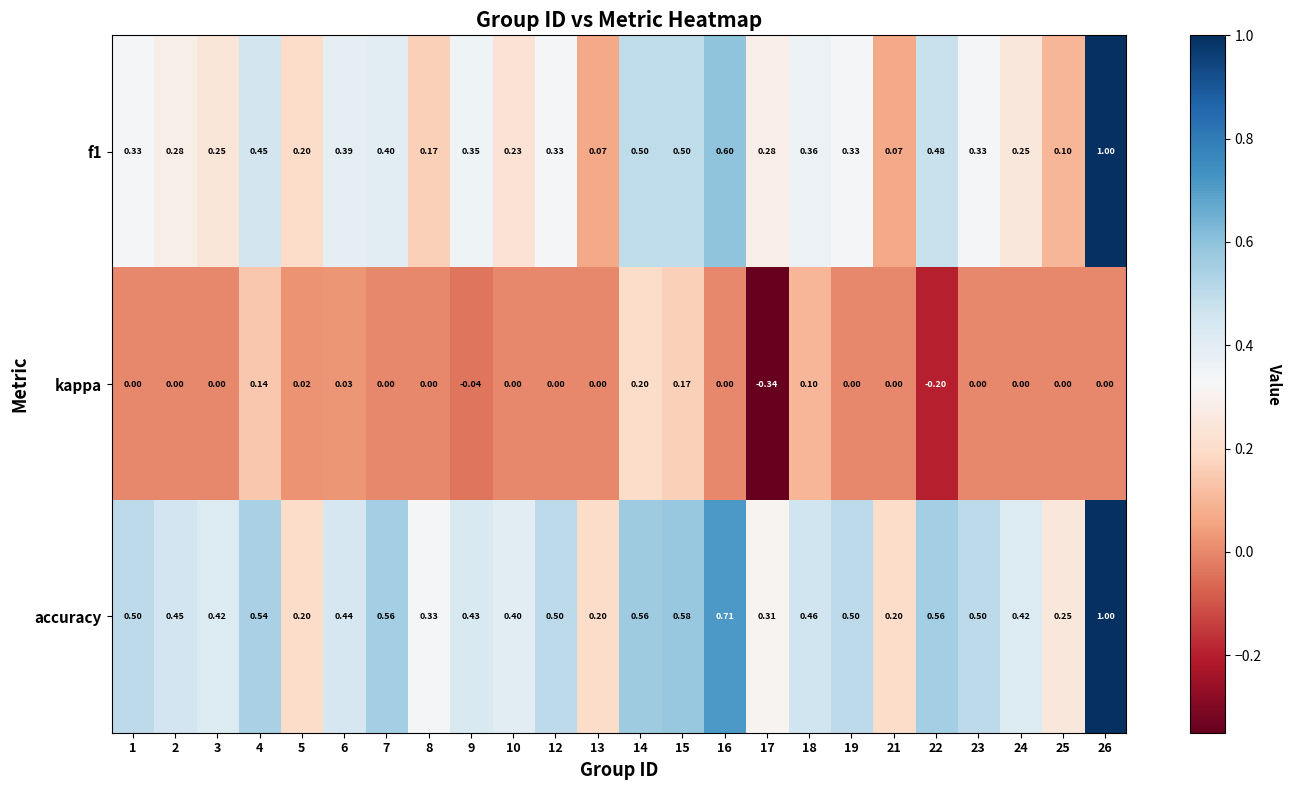

Is the value of accuracy at 14 greater than the value of f1 at 21?

Yes